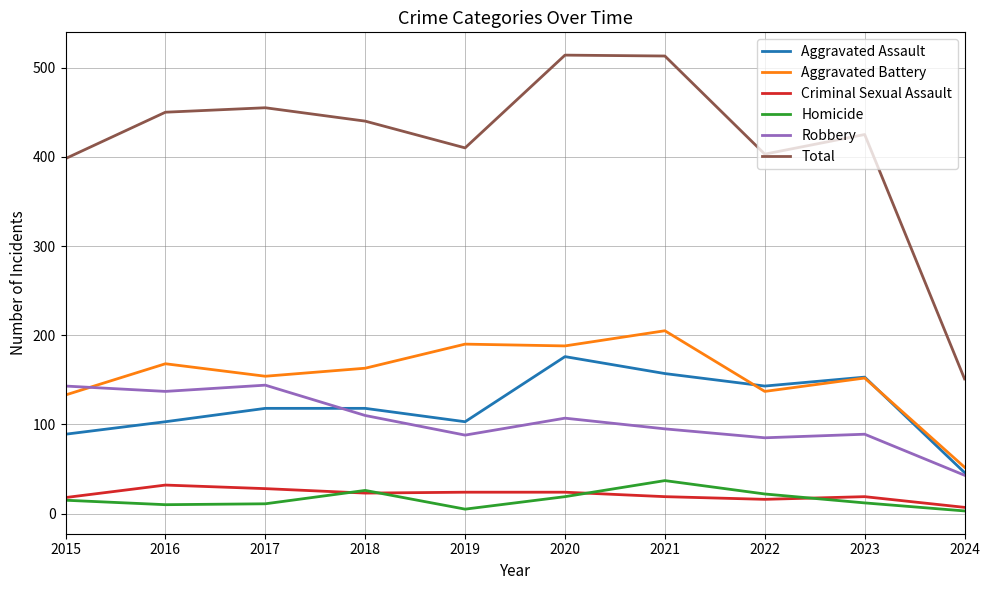

Which series has the largest total across all categories?

Total